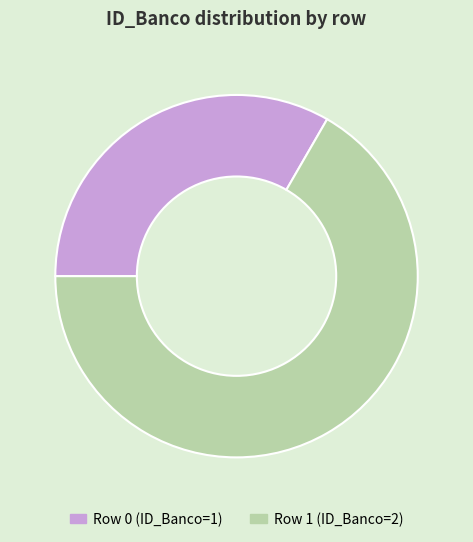

How many slices are in this pie chart?

2